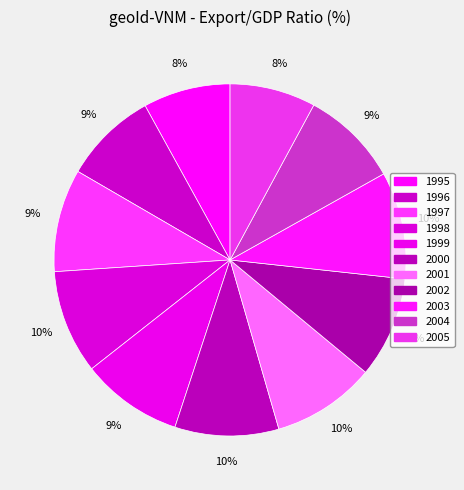

Does any single category account for the majority?

No